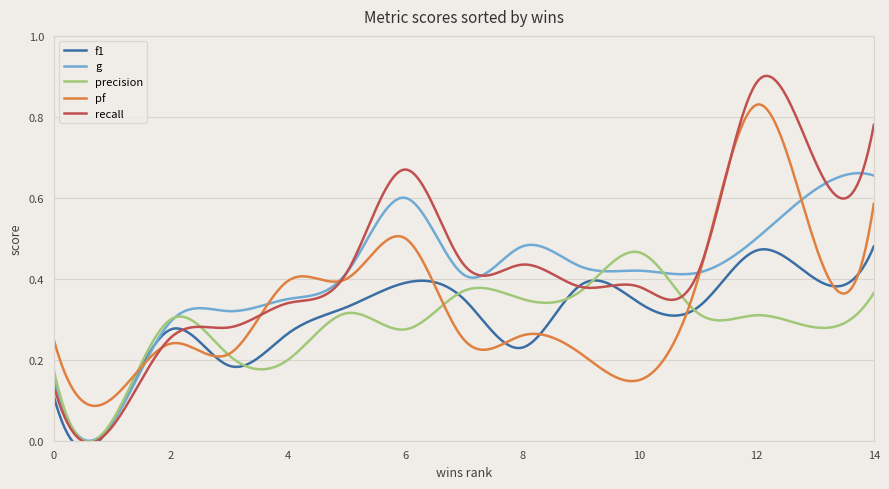

What is the difference between the highest and lowest values at 12?

0.6